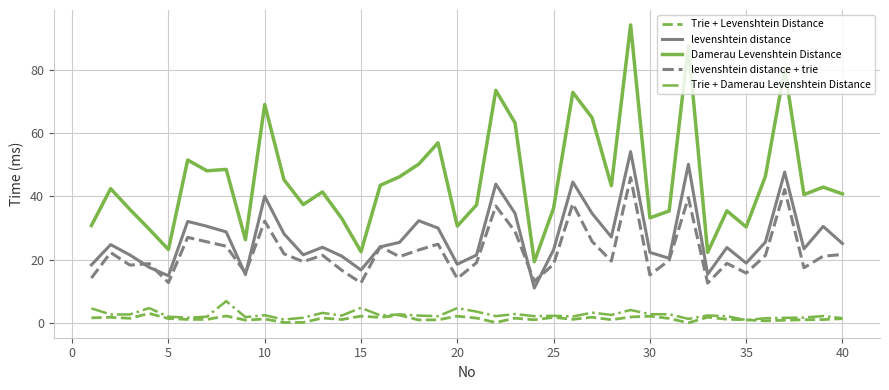

What is the maximum value for levenshtein distance + trie?

46.0